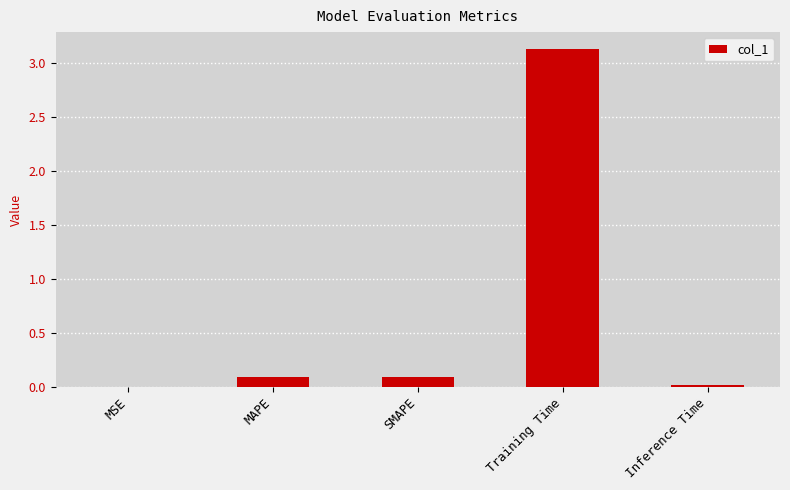

Between Inference Time and SMAPE, which is larger?

SMAPE